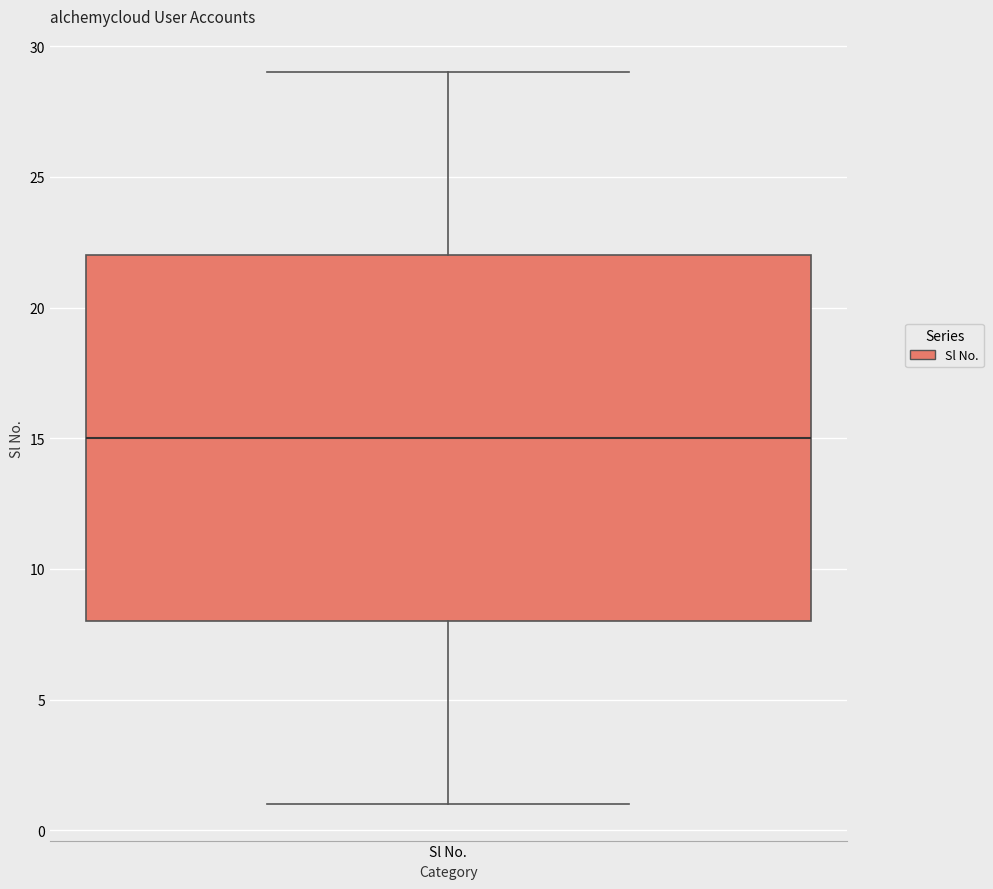

Read this box plot against the y-axis: the position of the median line, the range covered by the box, and the ends of both whiskers. The values are not printed on the chart, so give them approximately, as read against the axis.

median 15, box 8 to 22, whiskers 1 to 29